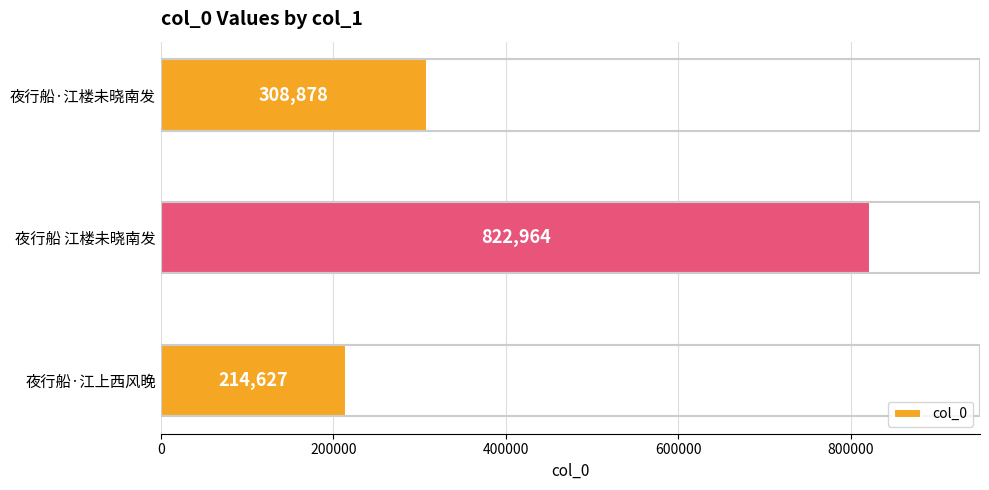

What is the difference between the second highest and minimum values?

94251